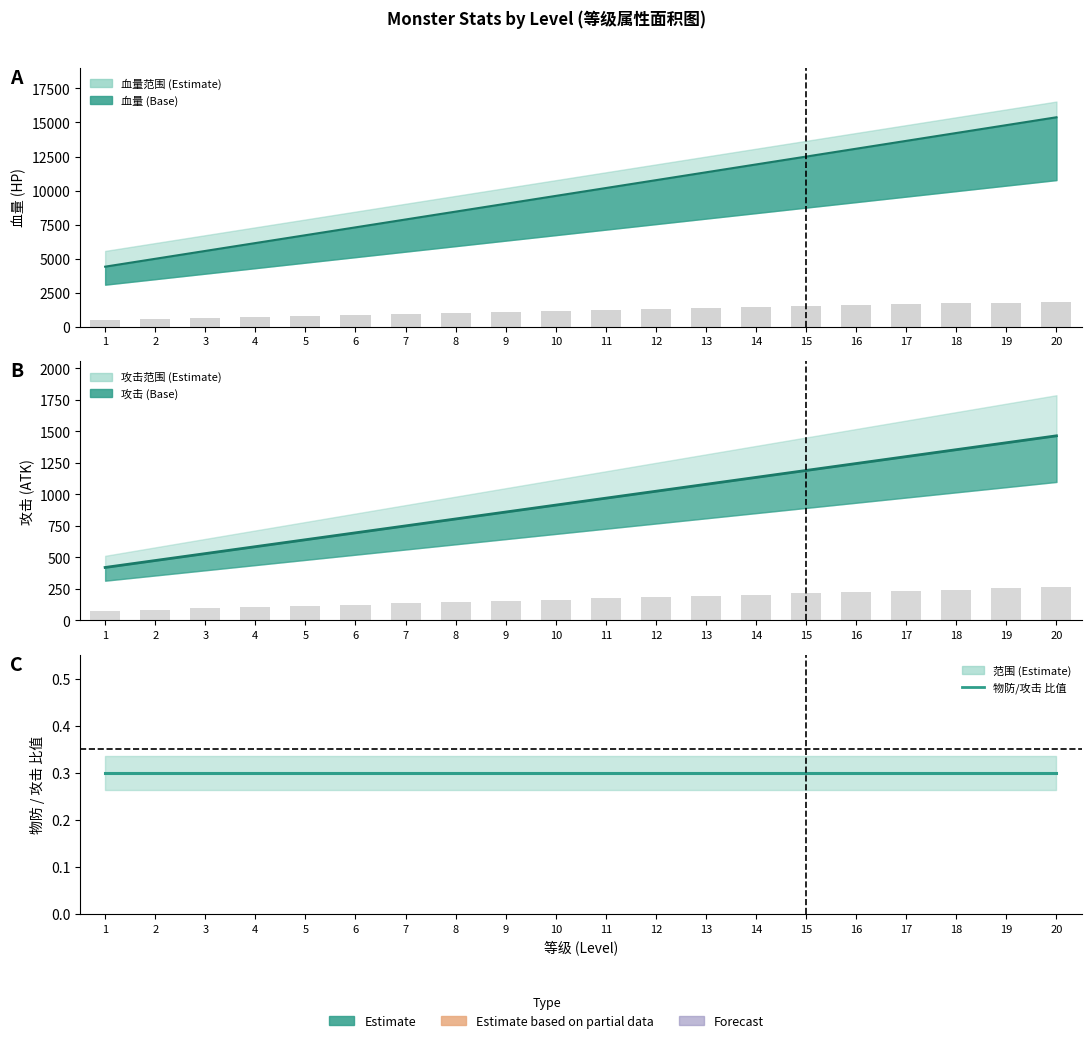

Are the bars grouped side by side (vs. stacked)?

Yes